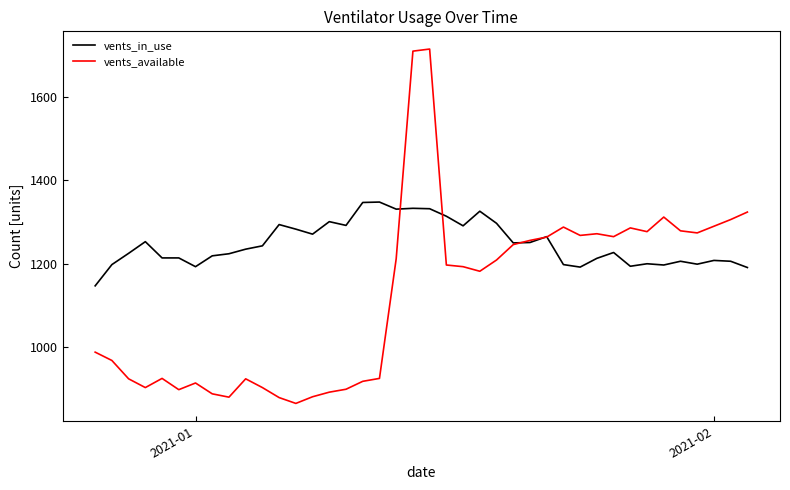

What is the greatest value displayed?

1715